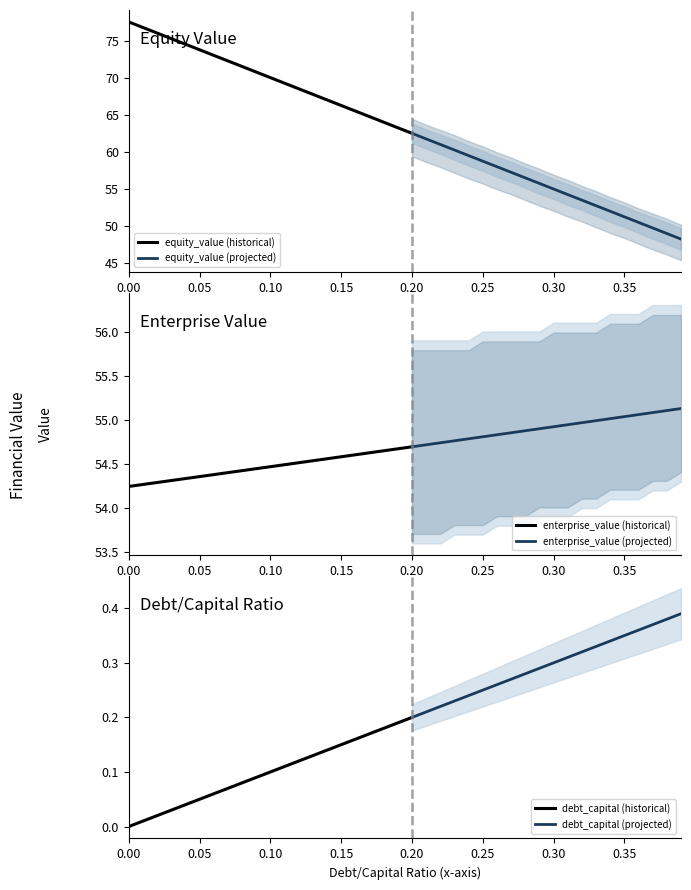

What is the difference between the highest and lowest values at 0.38?

54.7